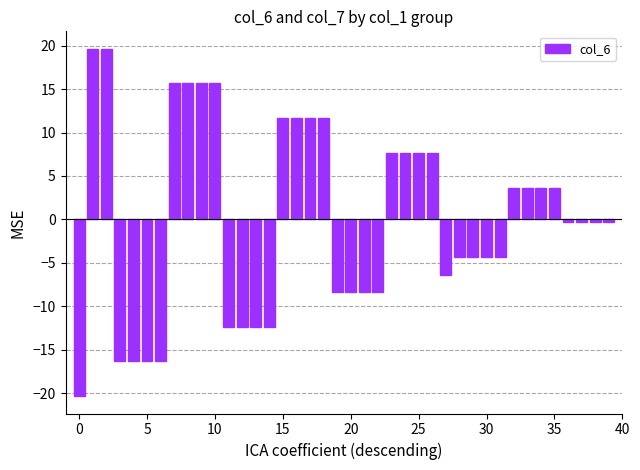

What is the value of the 19th bar from the left?

11.7